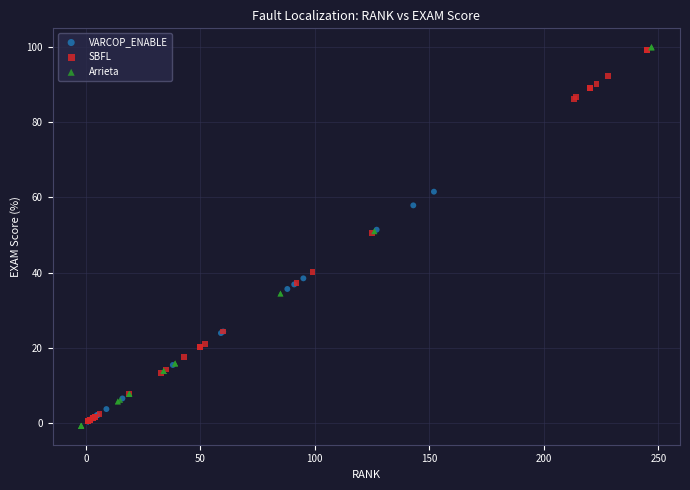

Which series has the largest Y range (max minus min)?

Arrieta